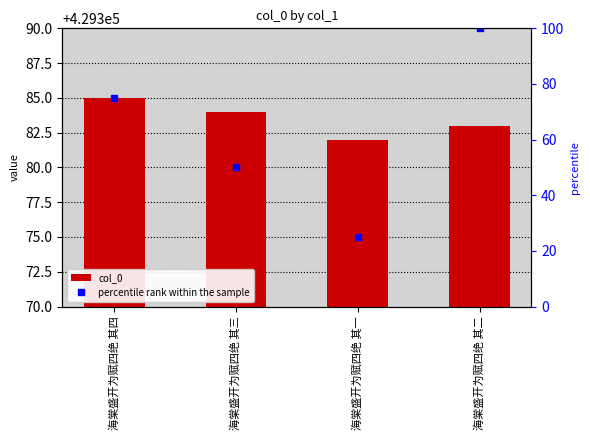

Reading right to left, what are all the values shown in this chart?

col_0: 429383	429382	429384	429385
percentile rank within the sample: 100	25	50	75